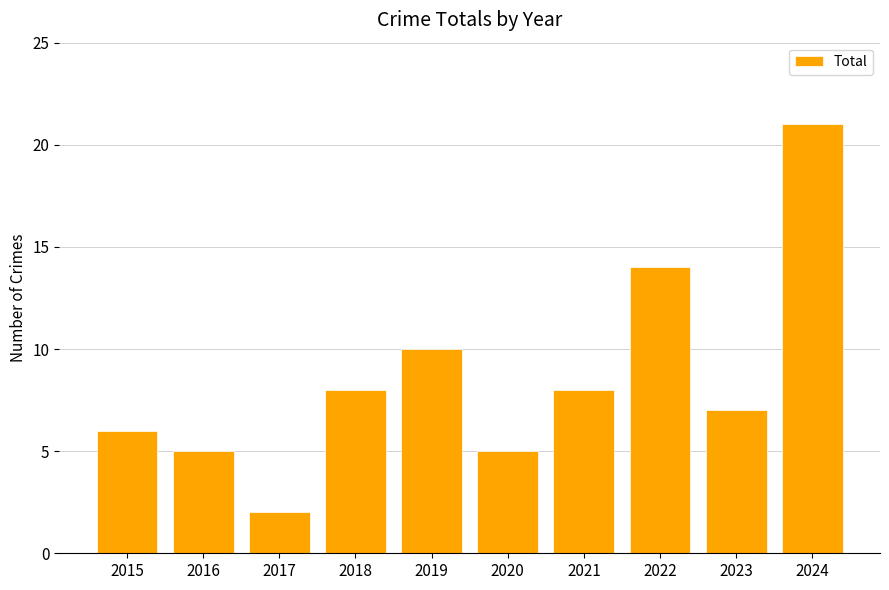

Reading right to left, what are all the values shown in this chart?

21	7	14	8	5	10	8	2	5	6